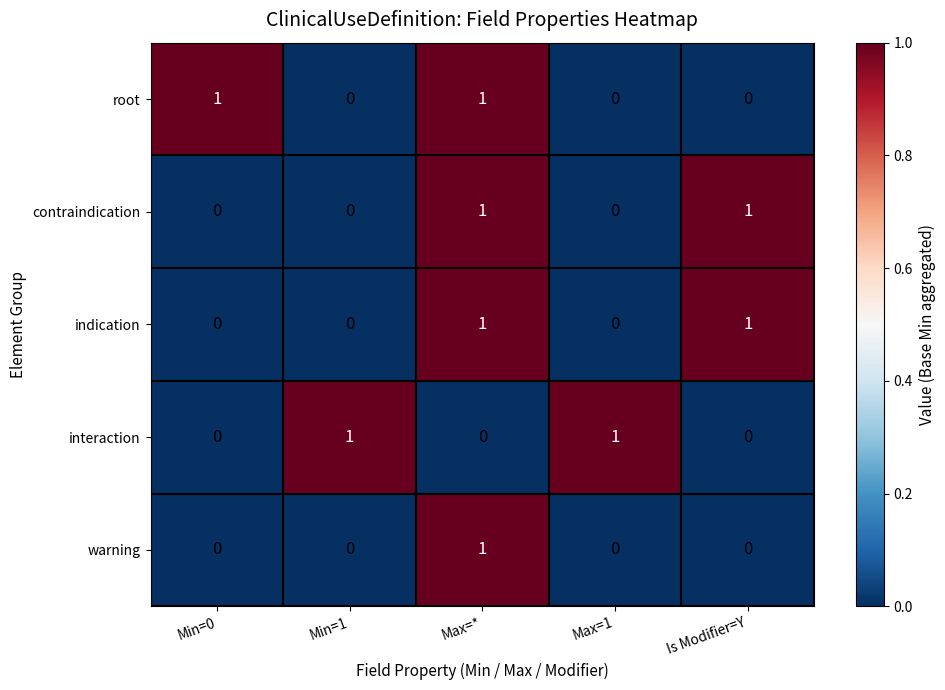

Count the indication values in the range 0 to 1.

5